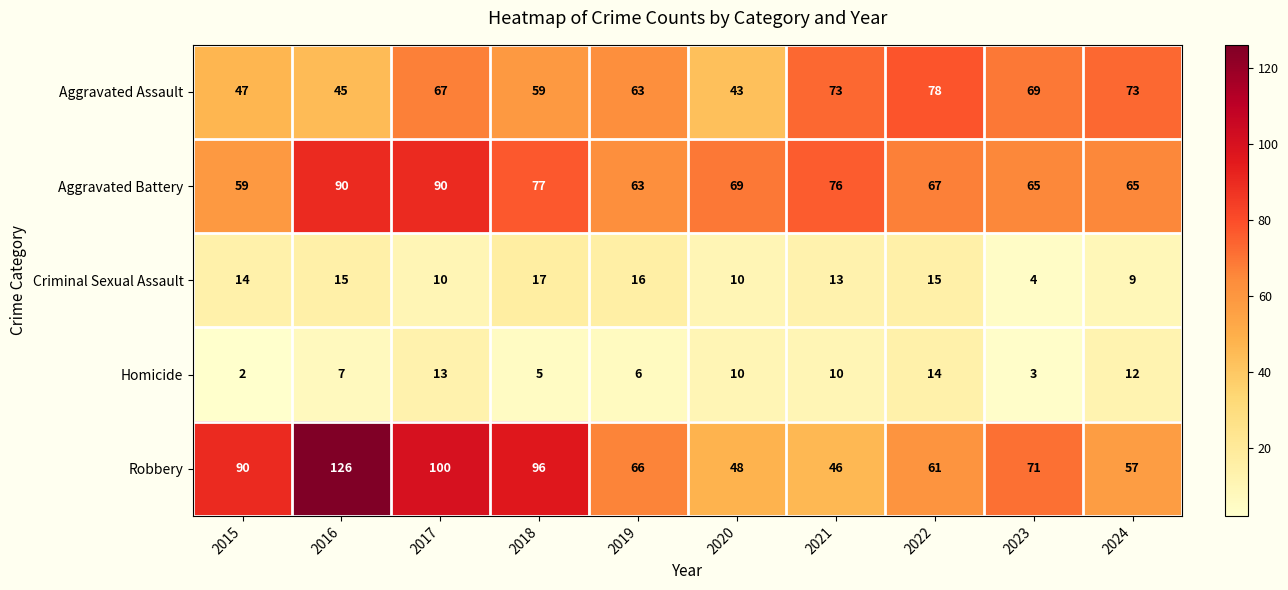

Is it true that Homicide equals 19 at 2024?

False